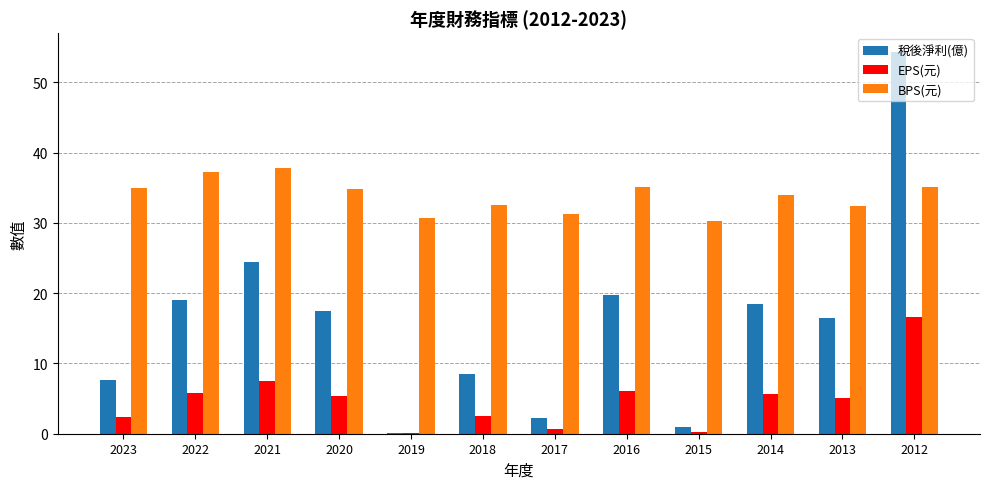

Which series has the widest spread of values?

稅後淨利(億)